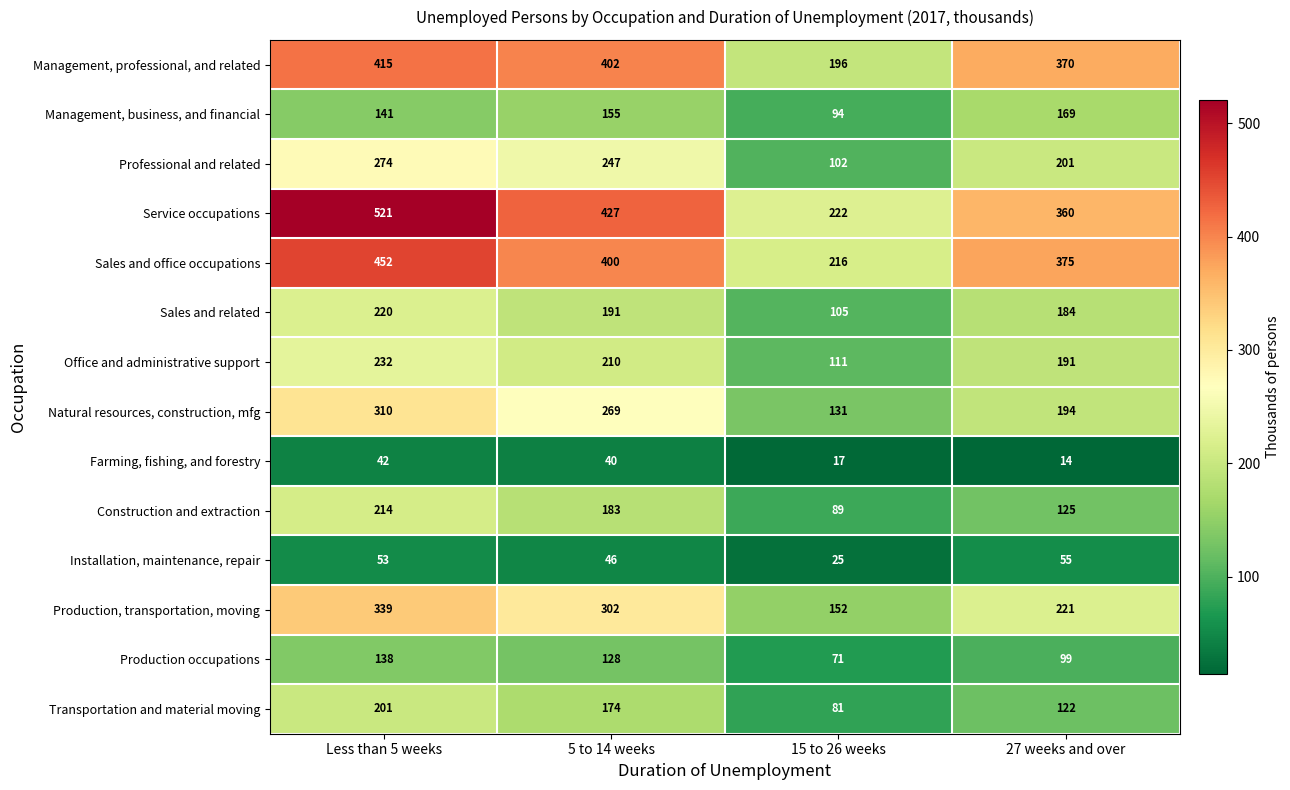

What is the total value across all series at 5 to 14 weeks?

3174